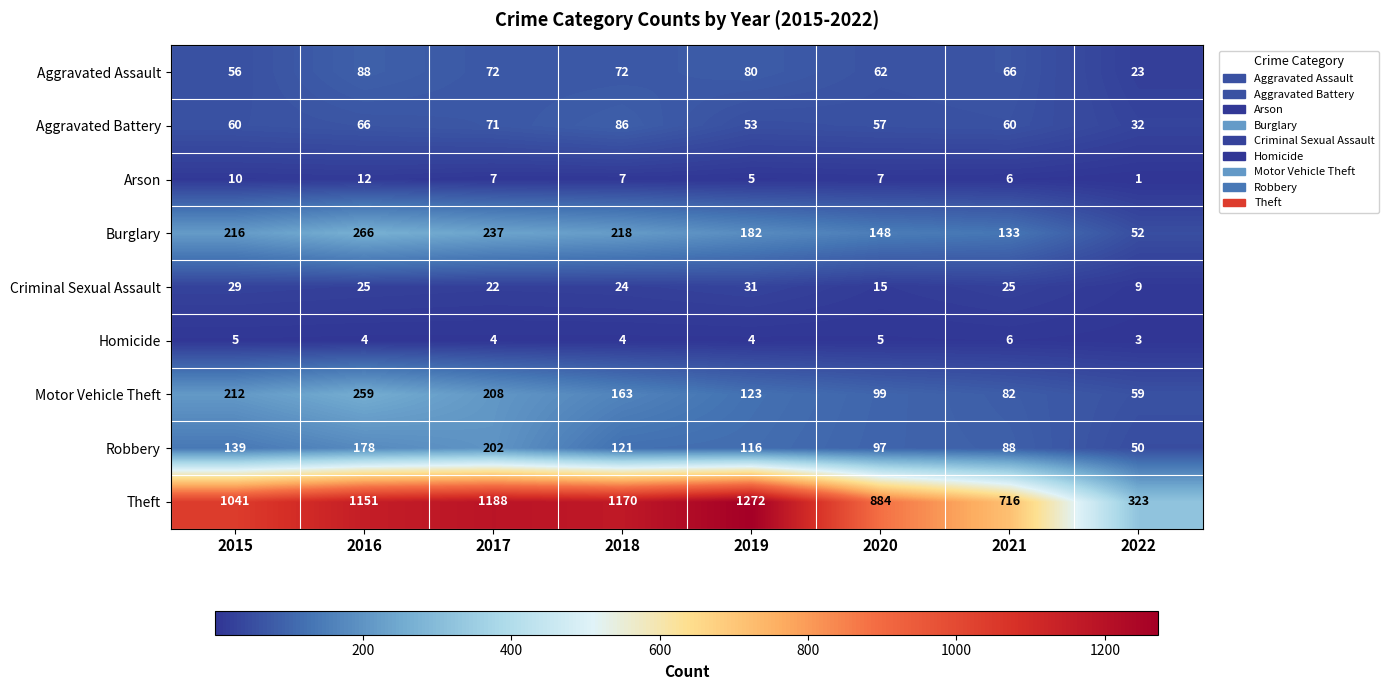

True or false: Burglary has a value of 182 at 2019.

True